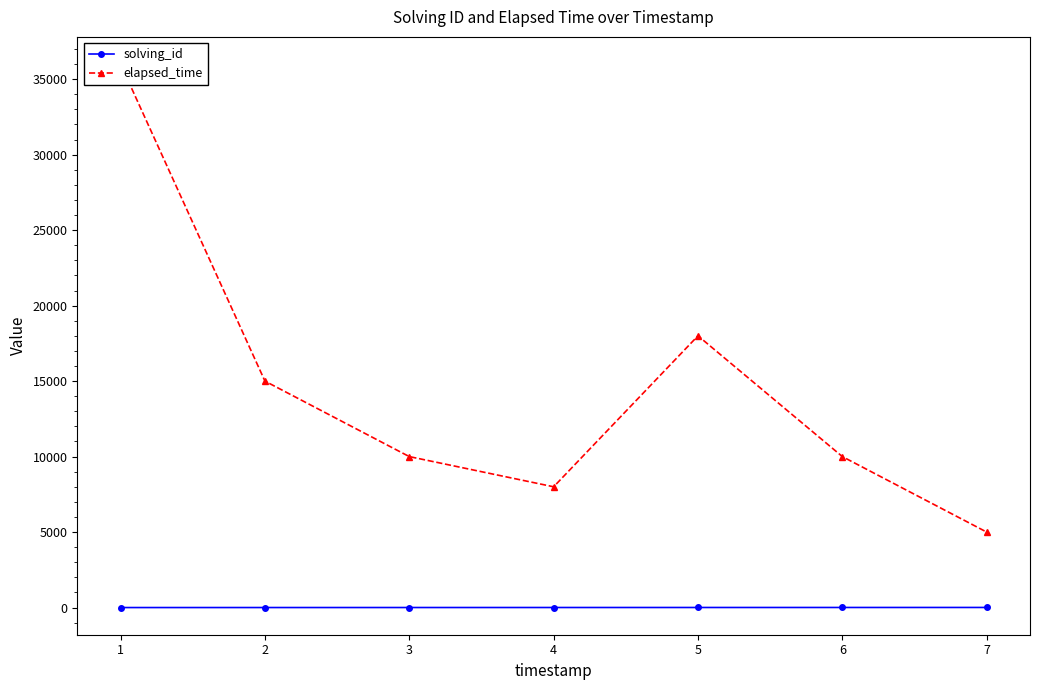

Which series changed the most between 2 and 4?

elapsed_time